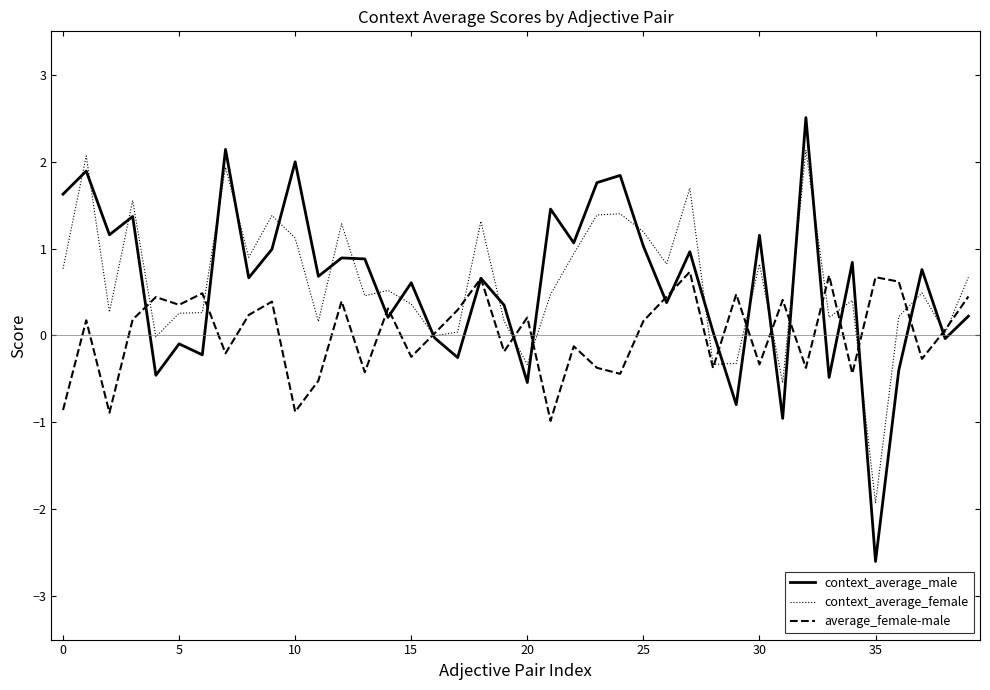

What is the greatest value displayed?

2.5